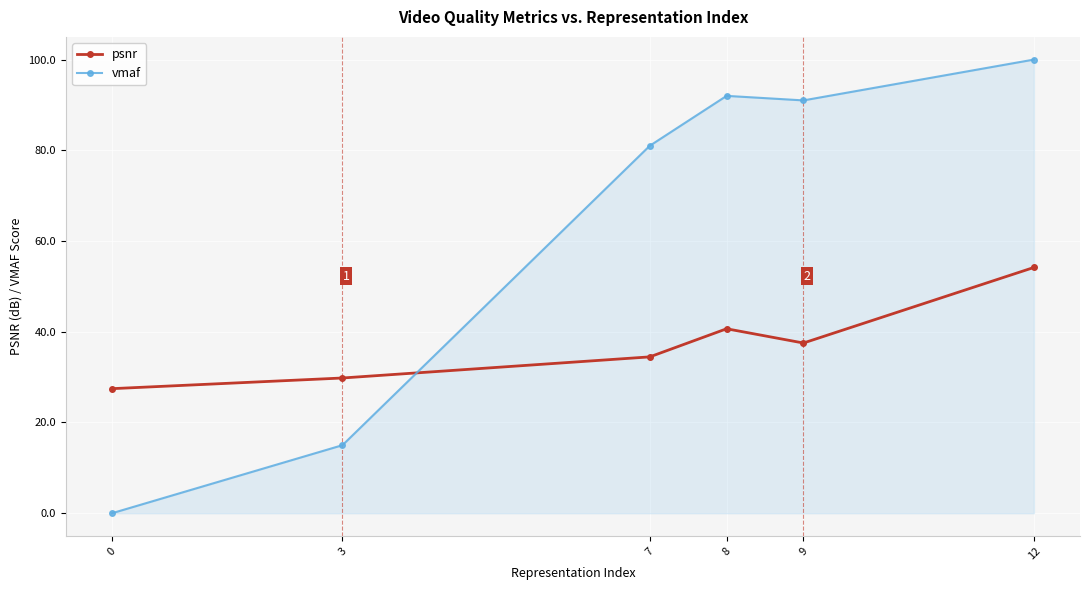

What is the value of the psnr point at the 2nd from the left?

29.8